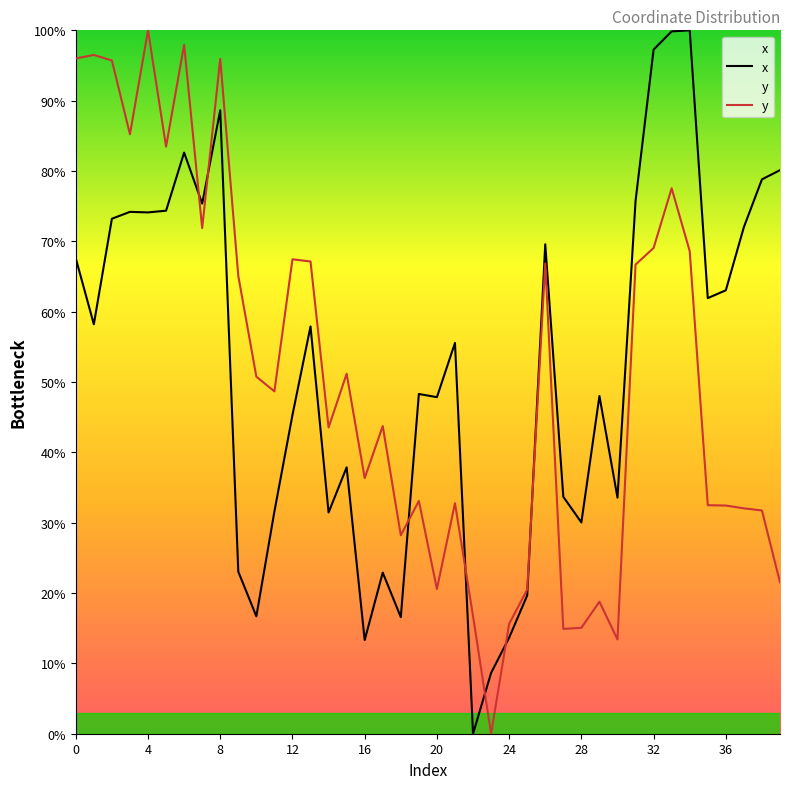

What is the average value of the y series?

50.6